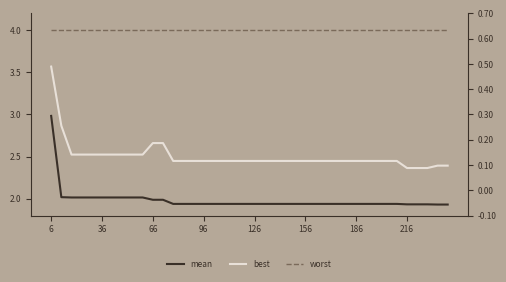

Which category has the lowest value in the worst series?

6